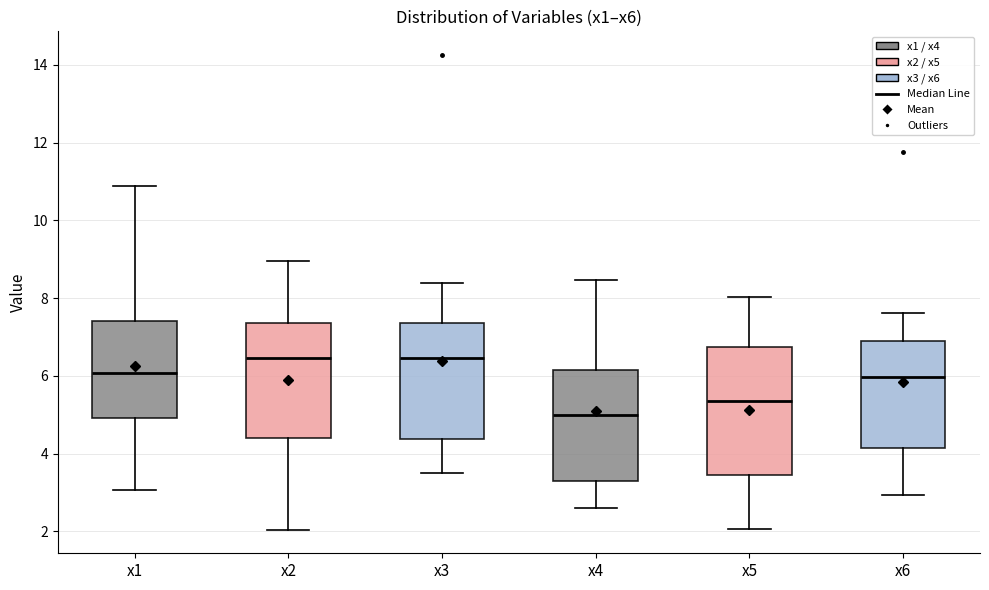

Which box is the tallest, from its lower edge to its upper edge?

x5